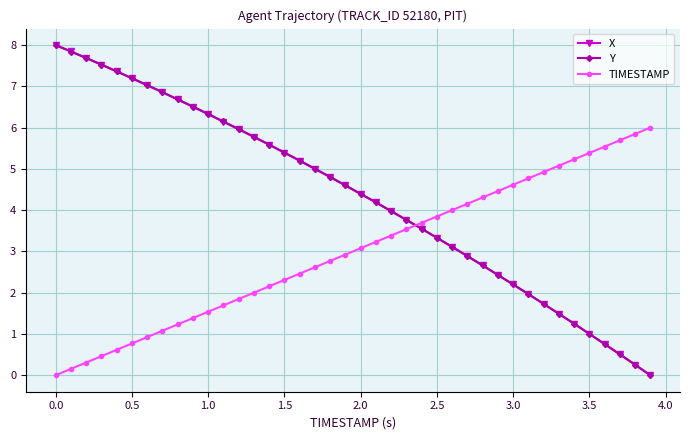

What is the value of the Y point at the 31st from the left?

2.2